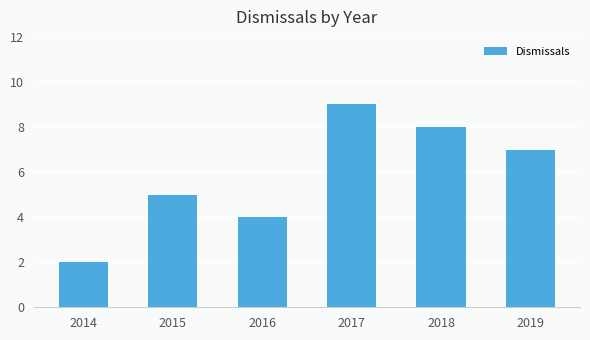

What value does the data have at 2019?

7